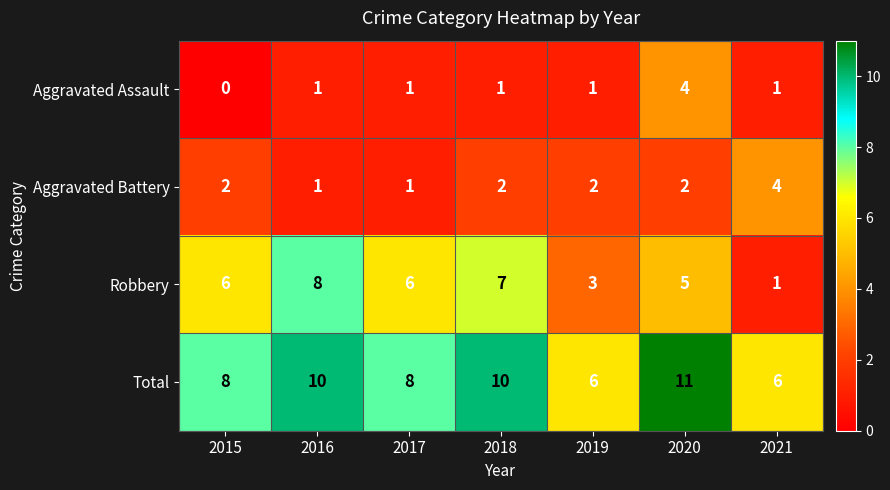

What is the sum of all Total values?

59